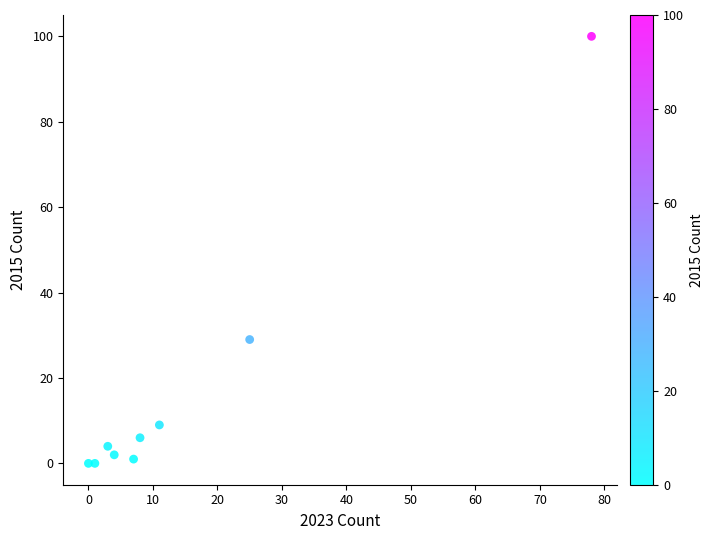

What Y value in the scatter plot is closest to 50?

29